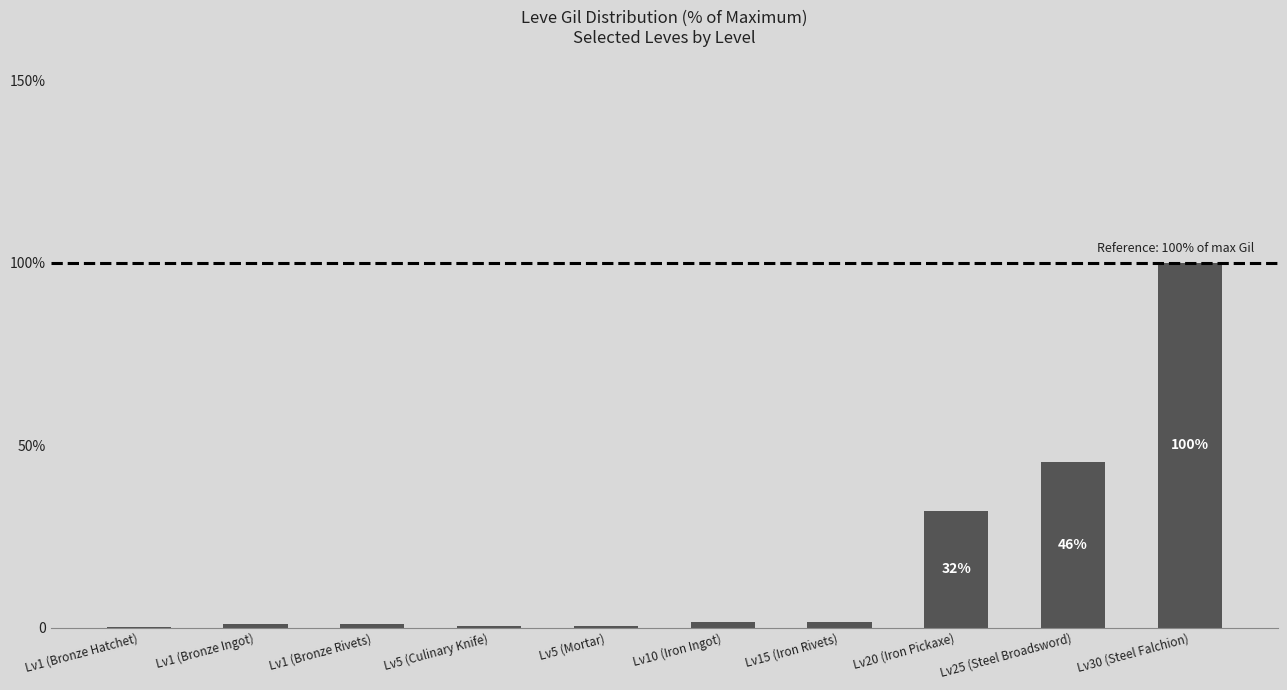

Is it true that the value at Lv1 (Bronze Rivets) is 0.9?

True